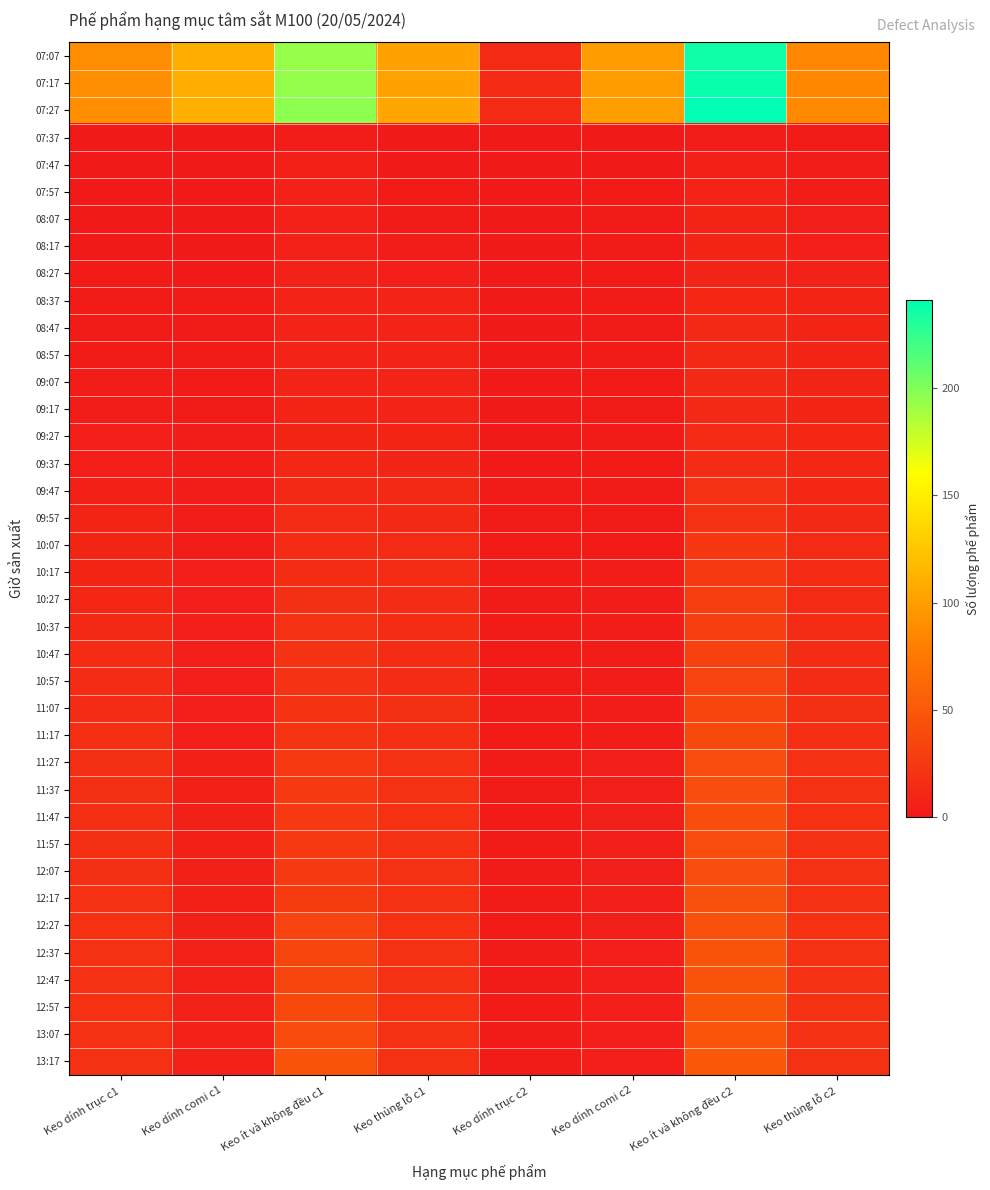

Reading left to right, extract all data points from this chart.

07:07: Keo dính trục c1=89	Keo dính comi c1=110	Keo ít và không đều c1=193	Keo thủng lỗ c1=102	Keo dính trục c2=14	Keo dính comi c2=98	Keo ít và không đều c2=236	Keo thủng lỗ c2=85
07:17: Keo dính trục c1=89	Keo dính comi c1=110	Keo ít và không đều c1=194	Keo thủng lỗ c1=102	Keo dính trục c2=14	Keo dính comi c2=98	Keo ít và không đều c2=238	Keo thủng lỗ c2=86
07:27: Keo dính trục c1=90	Keo dính comi c1=111	Keo ít và không đều c1=196	Keo thủng lỗ c1=105	Keo dính trục c2=14	Keo dính comi c2=100	Keo ít và không đều c2=241	Keo thủng lỗ c2=87
07:37: Keo dính trục c1=0	Keo dính comi c1=0	Keo ít và không đều c1=3	Keo thủng lỗ c1=0	Keo dính trục c2=0	Keo dính comi c2=0	Keo ít và không đều c2=3	Keo thủng lỗ c2=2
07:47: Keo dính trục c1=1	Keo dính comi c1=1	Keo ít và không đều c1=6	Keo thủng lỗ c1=1	Keo dính trục c2=0	Keo dính comi c2=1	Keo ít và không đều c2=6	Keo thủng lỗ c2=3
07:57: Keo dính trục c1=1	Keo dính comi c1=1	Keo ít và không đều c1=7	Keo thủng lỗ c1=2	Keo dính trục c2=0	Keo dính comi c2=2	Keo ít và không đều c2=9	Keo thủng lỗ c2=3
08:07: Keo dính trục c1=1	Keo dính comi c1=1	Keo ít và không đều c1=7	Keo thủng lỗ c1=2	Keo dính trục c2=0	Keo dính comi c2=2	Keo ít và không đều c2=9	Keo thủng lỗ c2=4
08:17: Keo dính trục c1=1	Keo dính comi c1=1	Keo ít và không đều c1=7	Keo thủng lỗ c1=3	Keo dính trục c2=0	Keo dính comi c2=2	Keo ít và không đều c2=10	Keo thủng lỗ c2=5
08:27: Keo dính trục c1=2	Keo dính comi c1=1	Keo ít và không đều c1=7	Keo thủng lỗ c1=5	Keo dính trục c2=0	Keo dính comi c2=2	Keo ít và không đều c2=10	Keo thủng lỗ c2=7
08:37: Keo dính trục c1=2	Keo dính comi c1=2	Keo ít và không đều c1=8	Keo thủng lỗ c1=8	Keo dính trục c2=0	Keo dính comi c2=2	Keo ít và không đều c2=12	Keo thủng lỗ c2=9
08:47: Keo dính trục c1=2	Keo dính comi c1=2	Keo ít và không đều c1=8	Keo thủng lỗ c1=8	Keo dính trục c2=0	Keo dính comi c2=2	Keo ít và không đều c2=13	Keo thủng lỗ c2=10
08:57: Keo dính trục c1=2	Keo dính comi c1=2	Keo ít và không đều c1=8	Keo thủng lỗ c1=8	Keo dính trục c2=0	Keo dính comi c2=2	Keo ít và không đều c2=13	Keo thủng lỗ c2=10
09:07: Keo dính trục c1=3	Keo dính comi c1=2	Keo ít và không đều c1=9	Keo thủng lỗ c1=8	Keo dính trục c2=0	Keo dính comi c2=2	Keo ít và không đều c2=13	Keo thủng lỗ c2=11
09:17: Keo dính trục c1=3	Keo dính comi c1=2	Keo ít và không đều c1=9	Keo thủng lỗ c1=8	Keo dính trục c2=0	Keo dính comi c2=2	Keo ít và không đều c2=13	Keo thủng lỗ c2=11
09:27: Keo dính trục c1=5	Keo dính comi c1=3	Keo ít và không đều c1=11	Keo thủng lỗ c1=9	Keo dính trục c2=0	Keo dính comi c2=2	Keo ít và không đều c2=14	Keo thủng lỗ c2=12
09:37: Keo dính trục c1=5	Keo dính comi c1=3	Keo ít và không đều c1=12	Keo thủng lỗ c1=10	Keo dính trục c2=1	Keo dính comi c2=2	Keo ít và không đều c2=16	Keo thủng lỗ c2=12
09:47: Keo dính trục c1=6	Keo dính comi c1=3	Keo ít và không đều c1=13	Keo thủng lỗ c1=13	Keo dính trục c2=2	Keo dính comi c2=2	Keo ít và không đều c2=19	Keo thủng lỗ c2=12
09:57: Keo dính trục c1=9	Keo dính comi c1=3	Keo ít và không đều c1=15	Keo thủng lỗ c1=13	Keo dính trục c2=2	Keo dính comi c2=2	Keo ít và không đều c2=19	Keo thủng lỗ c2=13
10:07: Keo dính trục c1=11	Keo dính comi c1=3	Keo ít và không đều c1=16	Keo thủng lỗ c1=14	Keo dính trục c2=2	Keo dính comi c2=2	Keo ít và không đều c2=24	Keo thủng lỗ c2=14
10:17: Keo dính trục c1=11	Keo dính comi c1=5	Keo ít và không đều c1=16	Keo thủng lỗ c1=15	Keo dính trục c2=2	Keo dính comi c2=3	Keo ít và không đều c2=26	Keo thủng lỗ c2=14
10:27: Keo dính trục c1=12	Keo dính comi c1=5	Keo ít và không đều c1=17	Keo thủng lỗ c1=15	Keo dính trục c2=2	Keo dính comi c2=3	Keo ít và không đều c2=29	Keo thủng lỗ c2=14
10:37: Keo dính trục c1=13	Keo dính comi c1=5	Keo ít và không đều c1=19	Keo thủng lỗ c1=16	Keo dính trục c2=2	Keo dính comi c2=3	Keo ít và không đều c2=30	Keo thủng lỗ c2=15
10:47: Keo dính trục c1=15	Keo dính comi c1=5	Keo ít và không đều c1=20	Keo thủng lỗ c1=16	Keo dính trục c2=2	Keo dính comi c2=3	Keo ít và không đều c2=32	Keo thủng lỗ c2=16
10:57: Keo dính trục c1=15	Keo dính comi c1=5	Keo ít và không đều c1=20	Keo thủng lỗ c1=16	Keo dính trục c2=2	Keo dính comi c2=3	Keo ít và không đều c2=34	Keo thủng lỗ c2=16
11:07: Keo dính trục c1=15	Keo dính comi c1=5	Keo ít và không đều c1=21	Keo thủng lỗ c1=17	Keo dính trục c2=2	Keo dính comi c2=3	Keo ít và không đều c2=35	Keo thủng lỗ c2=17
11:17: Keo dính trục c1=17	Keo dính comi c1=5	Keo ít và không đều c1=22	Keo thủng lỗ c1=17	Keo dính trục c2=2	Keo dính comi c2=3	Keo ít và không đều c2=38	Keo thủng lỗ c2=17
11:27: Keo dính trục c1=17	Keo dính comi c1=6	Keo ít và không đều c1=26	Keo thủng lỗ c1=18	Keo dính trục c2=2	Keo dính comi c2=4	Keo ít và không đều c2=41	Keo thủng lỗ c2=18
11:37: Keo dính trục c1=17	Keo dính comi c1=6	Keo ít và không đều c1=26	Keo thủng lỗ c1=18	Keo dính trục c2=2	Keo dính comi c2=4	Keo ít và không đều c2=41	Keo thủng lỗ c2=18
11:47: Keo dính trục c1=17	Keo dính comi c1=6	Keo ít và không đều c1=26	Keo thủng lỗ c1=18	Keo dính trục c2=2	Keo dính comi c2=4	Keo ít và không đều c2=41	Keo thủng lỗ c2=18
11:57: Keo dính trục c1=17	Keo dính comi c1=6	Keo ít và không đều c1=26	Keo thủng lỗ c1=18	Keo dính trục c2=2	Keo dính comi c2=4	Keo ít và không đều c2=41	Keo thủng lỗ c2=18
12:07: Keo dính trục c1=17	Keo dính comi c1=6	Keo ít và không đều c1=26	Keo thủng lỗ c1=18	Keo dính trục c2=2	Keo dính comi c2=4	Keo ít và không đều c2=41	Keo thủng lỗ c2=18
12:17: Keo dính trục c1=18	Keo dính comi c1=6	Keo ít và không đều c1=27	Keo thủng lỗ c1=18	Keo dính trục c2=2	Keo dính comi c2=4	Keo ít và không đều c2=43	Keo thủng lỗ c2=18
12:27: Keo dính trục c1=18	Keo dính comi c1=6	Keo ít và không đều c1=33	Keo thủng lỗ c1=18	Keo dính trục c2=2	Keo dính comi c2=4	Keo ít và không đều c2=45	Keo thủng lỗ c2=18
12:37: Keo dính trục c1=18	Keo dính comi c1=7	Keo ít và không đều c1=35	Keo thủng lỗ c1=18	Keo dính trục c2=2	Keo dính comi c2=5	Keo ít và không đều c2=46	Keo thủng lỗ c2=18
12:47: Keo dính trục c1=18	Keo dính comi c1=7	Keo ít và không đều c1=35	Keo thủng lỗ c1=18	Keo dính trục c2=2	Keo dính comi c2=5	Keo ít và không đều c2=46	Keo thủng lỗ c2=18
12:57: Keo dính trục c1=18	Keo dính comi c1=7	Keo ít và không đều c1=38	Keo thủng lỗ c1=18	Keo dính trục c2=2	Keo dính comi c2=5	Keo ít và không đều c2=47	Keo thủng lỗ c2=19
13:07: Keo dính trục c1=18	Keo dính comi c1=7	Keo ít và không đều c1=40	Keo thủng lỗ c1=18	Keo dính trục c2=2	Keo dính comi c2=5	Keo ít và không đều c2=47	Keo thủng lỗ c2=19
13:17: Keo dính trục c1=18	Keo dính comi c1=7	Keo ít và không đều c1=46	Keo thủng lỗ c1=18	Keo dính trục c2=2	Keo dính comi c2=5	Keo ít và không đều c2=49	Keo thủng lỗ c2=19